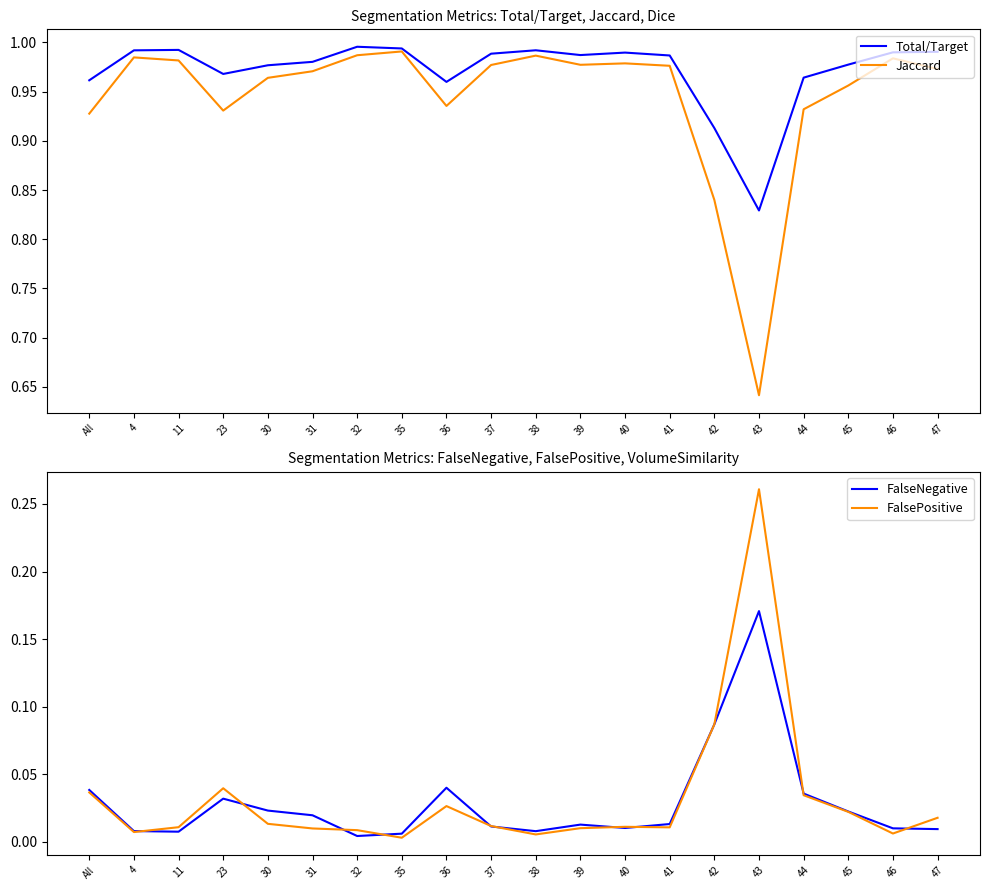

True or false: Total/Target and Jaccard cross at least once.

False